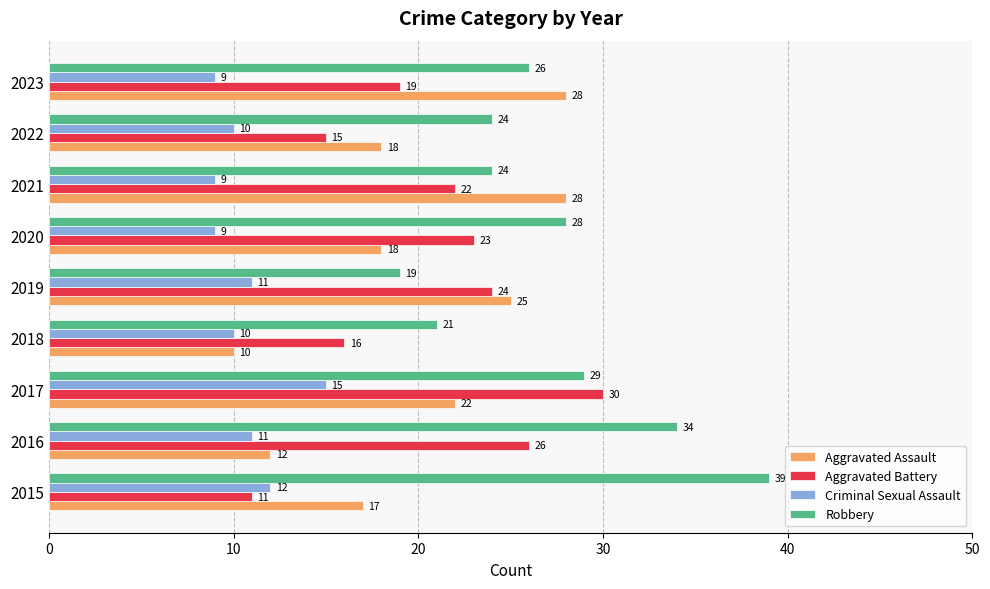

Which series has the largest total across all categories?

Robbery